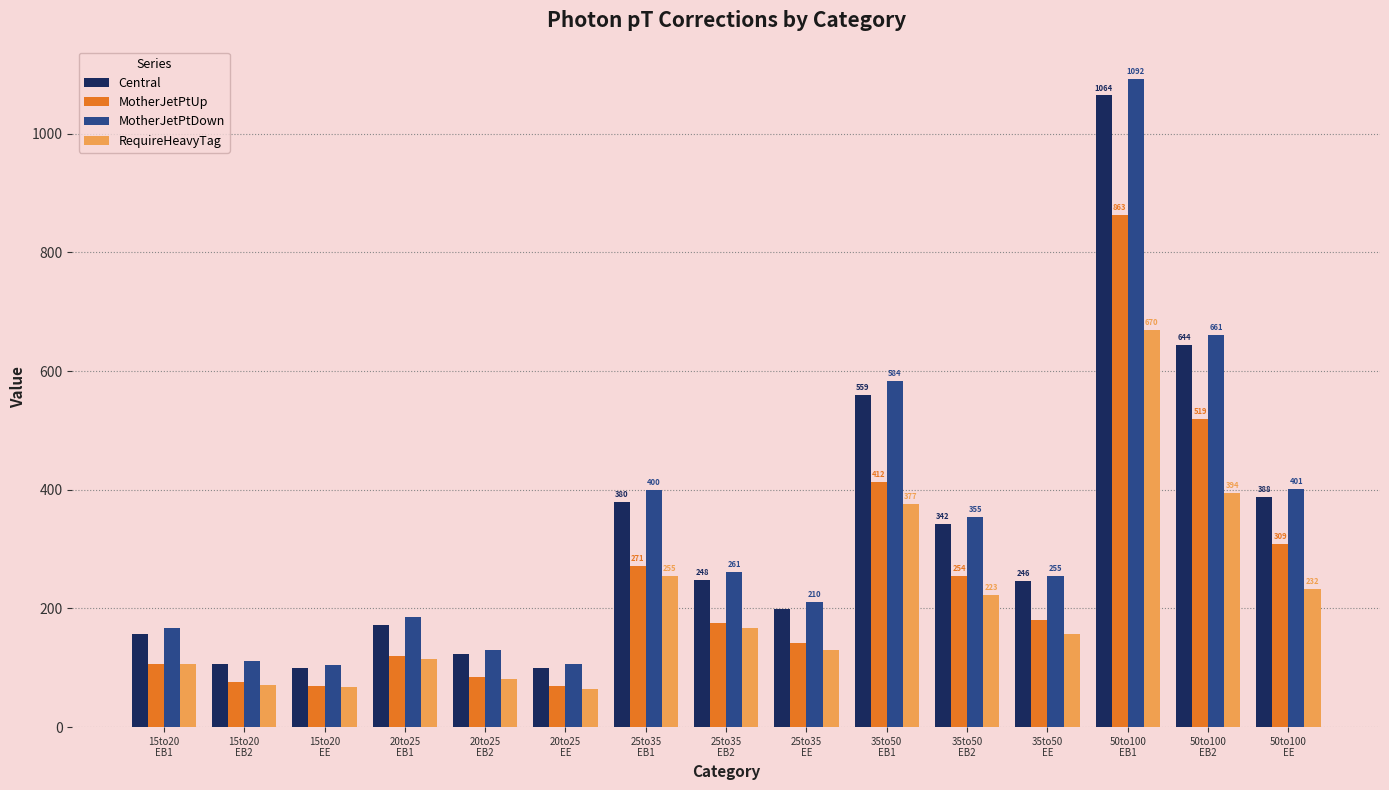

Where does the MotherJetPtDown series first go above 255?

25to35
EB1